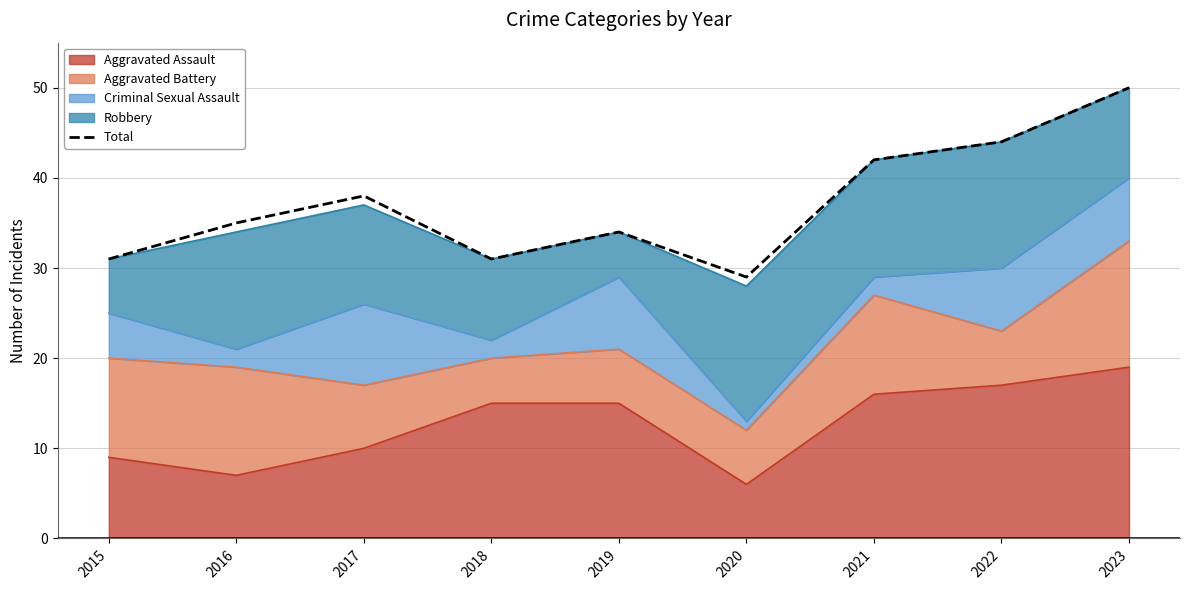

What is the change in value from 2015 to 2020?

-2